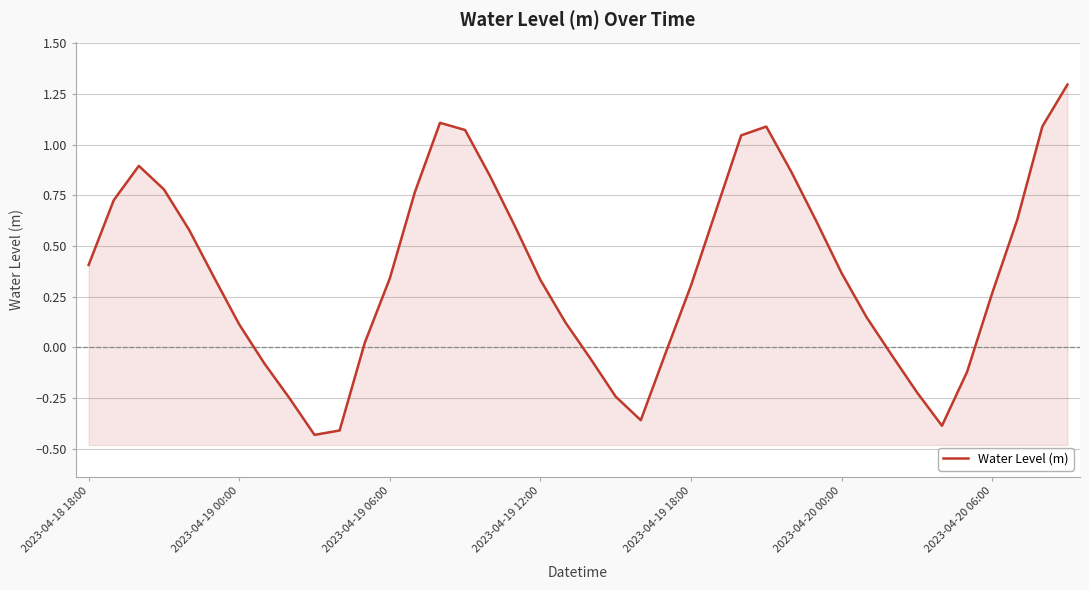

How many positive values are there?

28